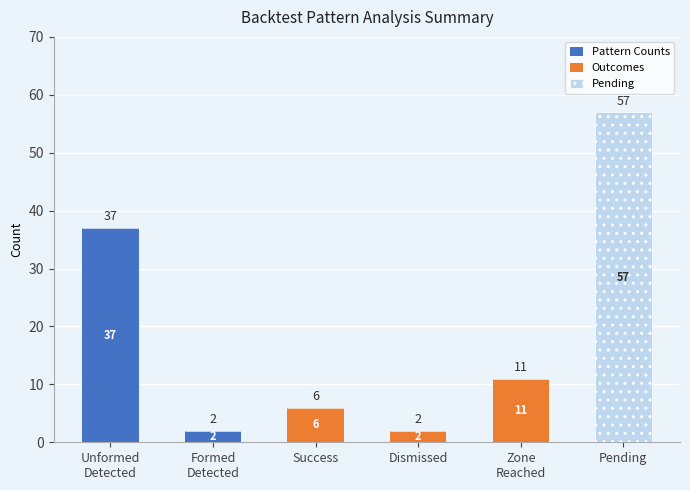

What is the sum of all Pattern Counts values?

39